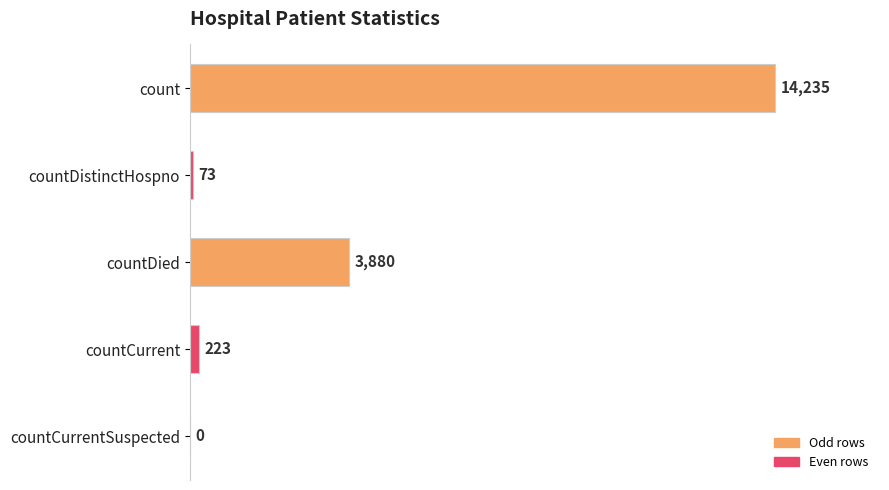

What value does the data have at count, to the nearest 10?

14240